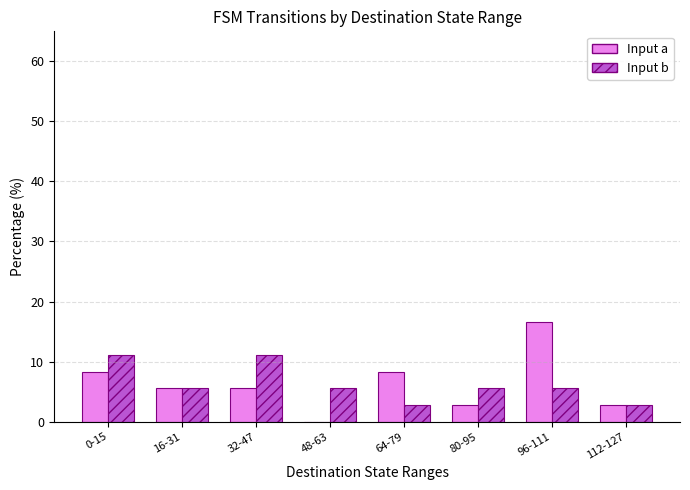

What is the highest value of the Input b series?

11.1